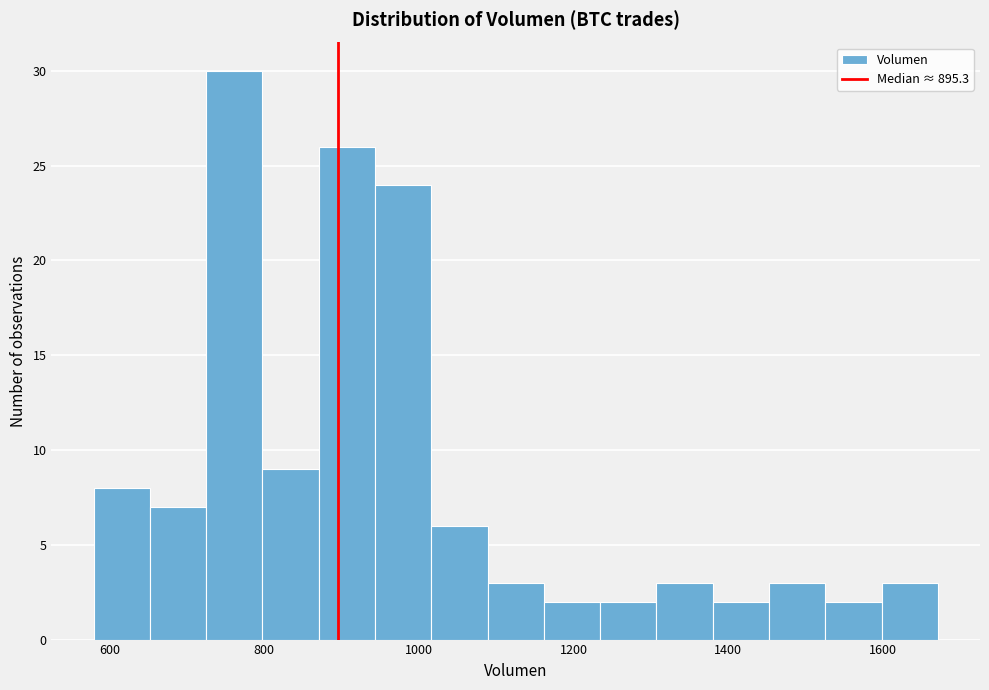

Around what value on the x-axis is the tallest bar? Give the approximate position of its centre, as read against the axis.

760